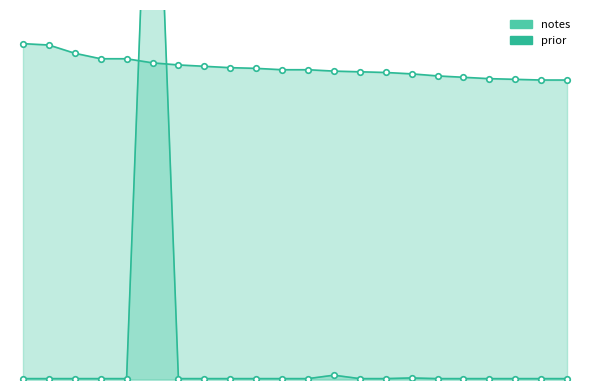

What is the difference between the maximum and second lowest values in the notes_line series?

53